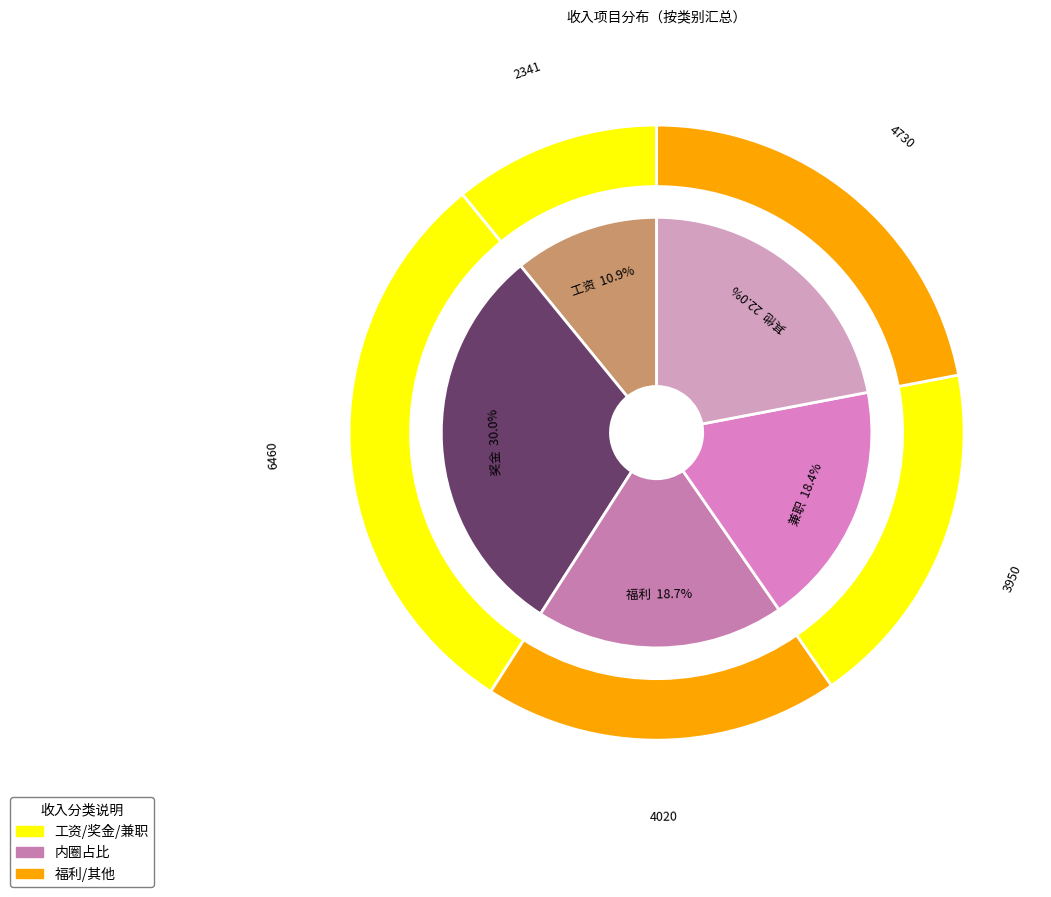

How many slices are in this pie chart?

5